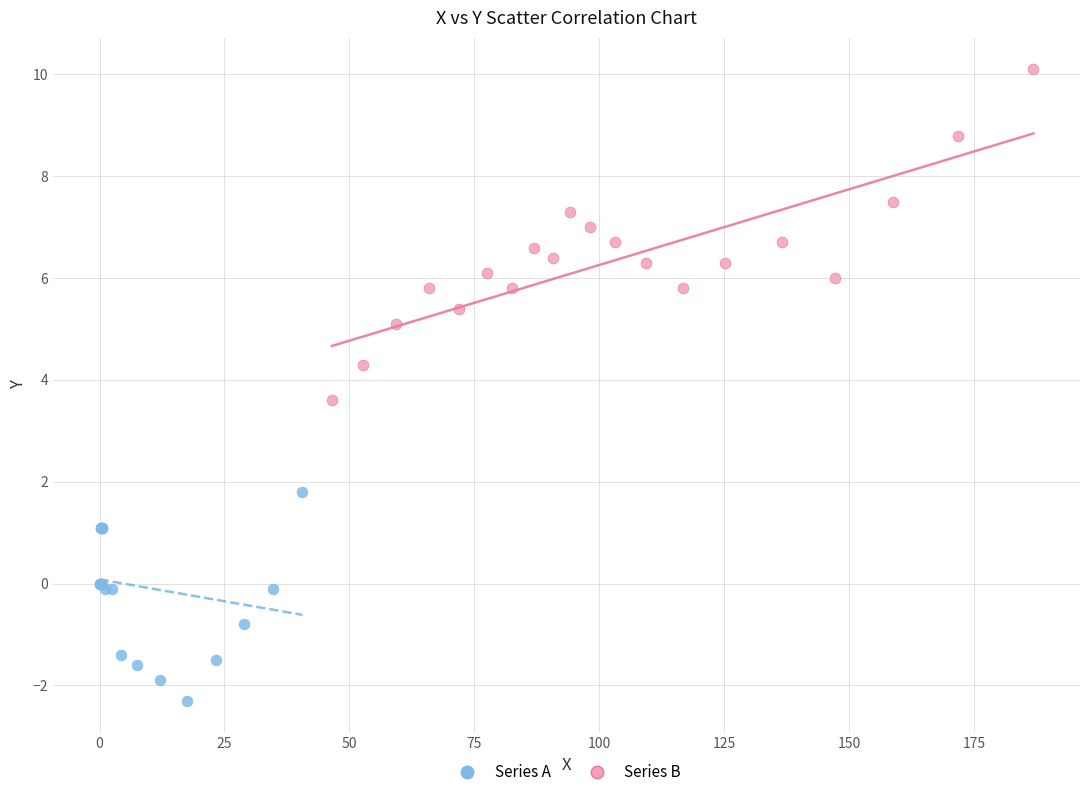

Which series reaches the minimum Y coordinate?

Series A